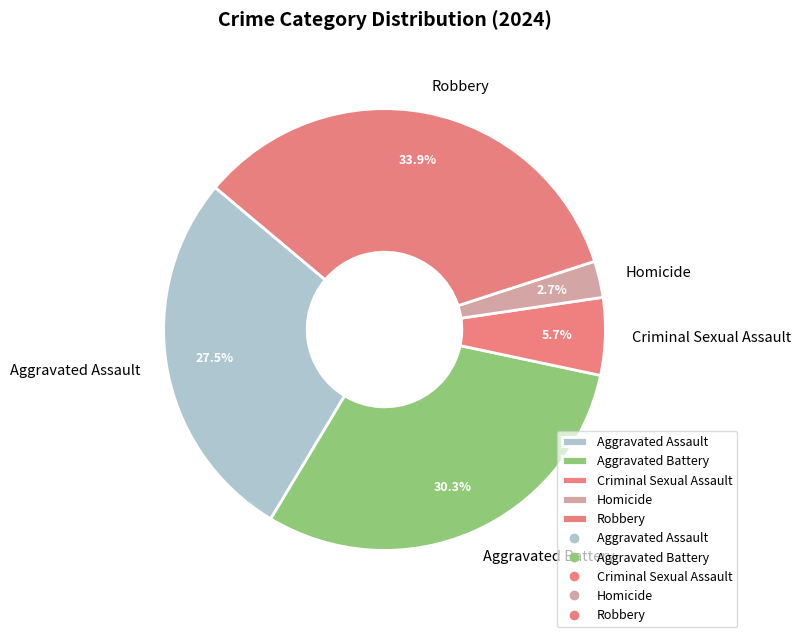

To the nearest percent, what portion does Robbery represent?

34%